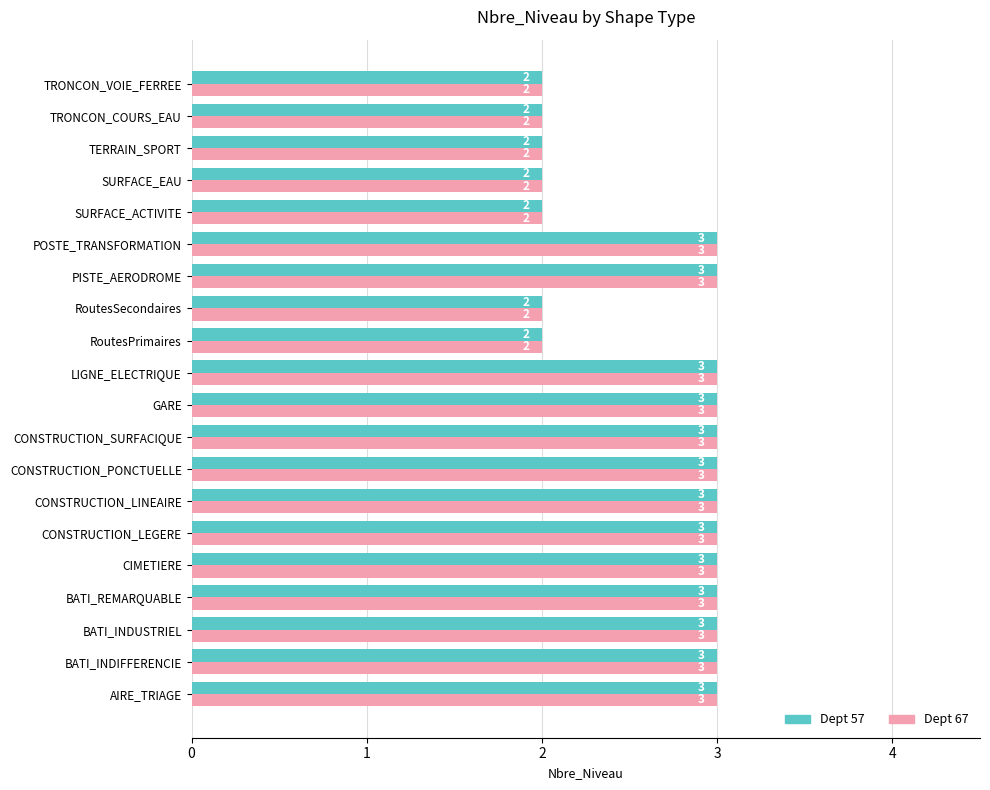

The Dept 67 series shows 3 at LIGNE_ELECTRIQUE. True or false?

True